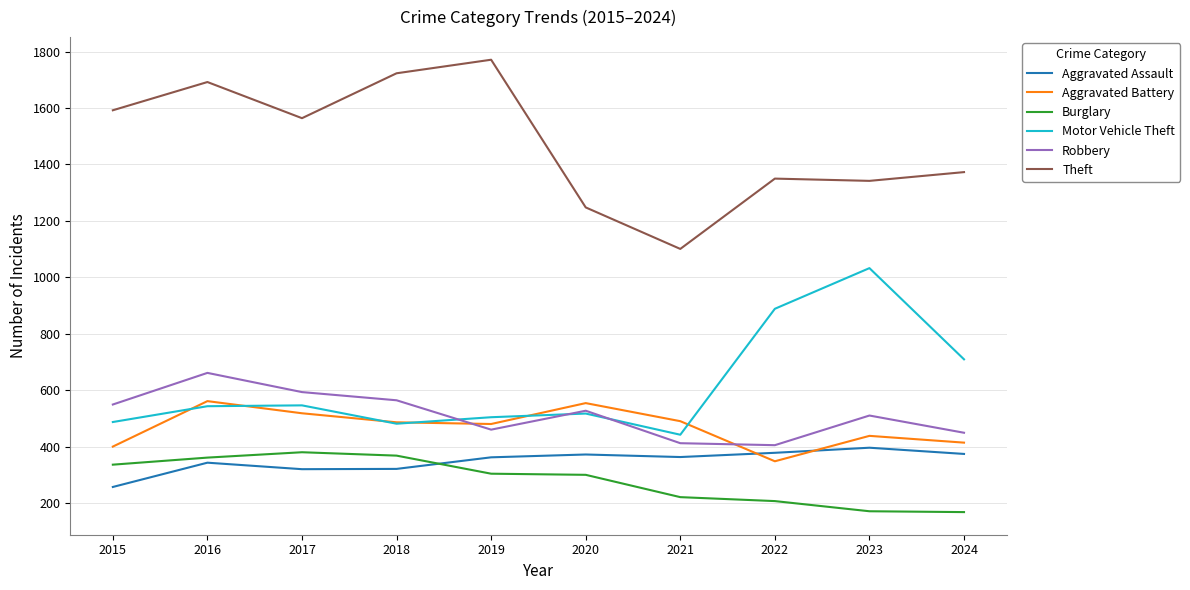

What are all the series names shown in the legend?

Aggravated Assault, Aggravated Battery, Burglary, Motor Vehicle Theft, Robbery, Theft